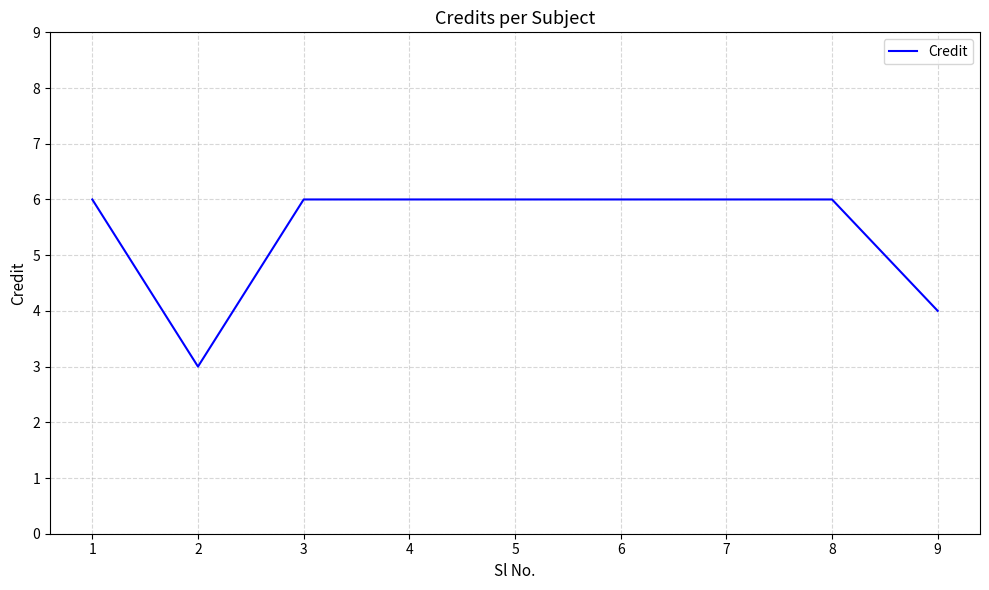

What is the smallest value displayed?

3